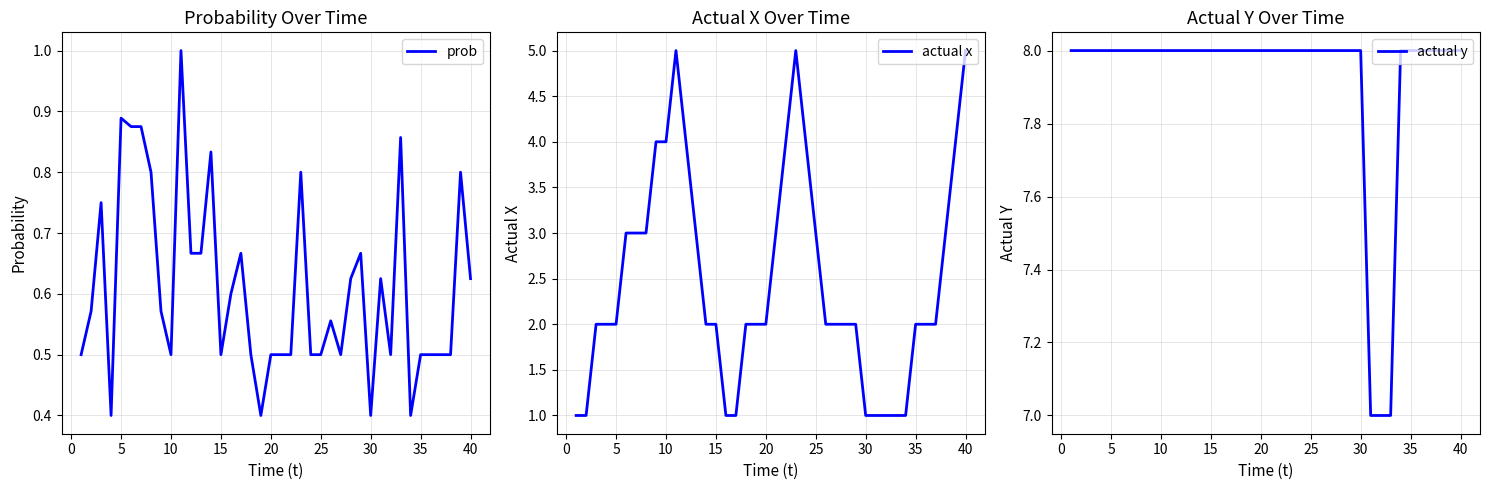

What is the average value of the actual y series?

7.9